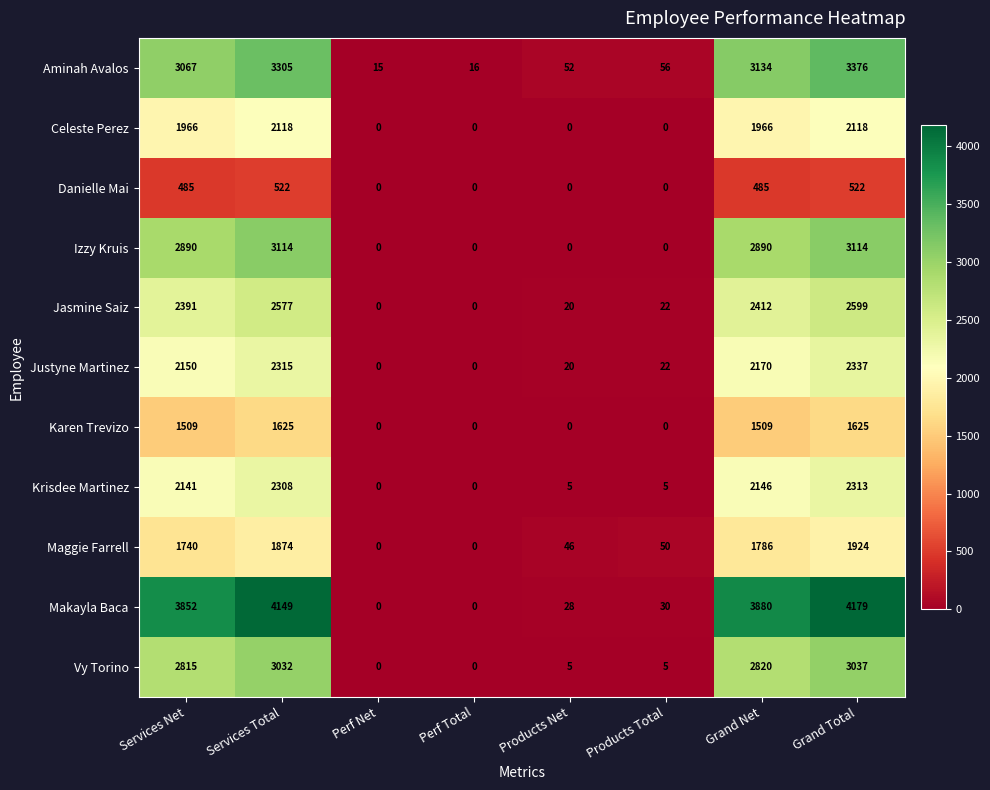

What is the difference between the Aminah Avalos values at Products Total and Services Net?

3011